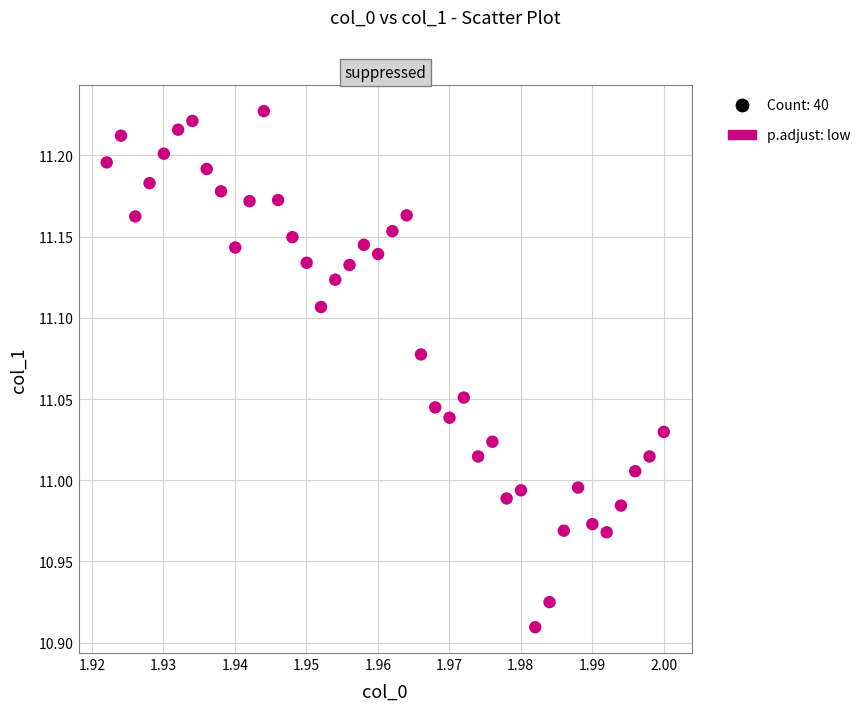

What is the range of Y values (max minus min)?

0.3